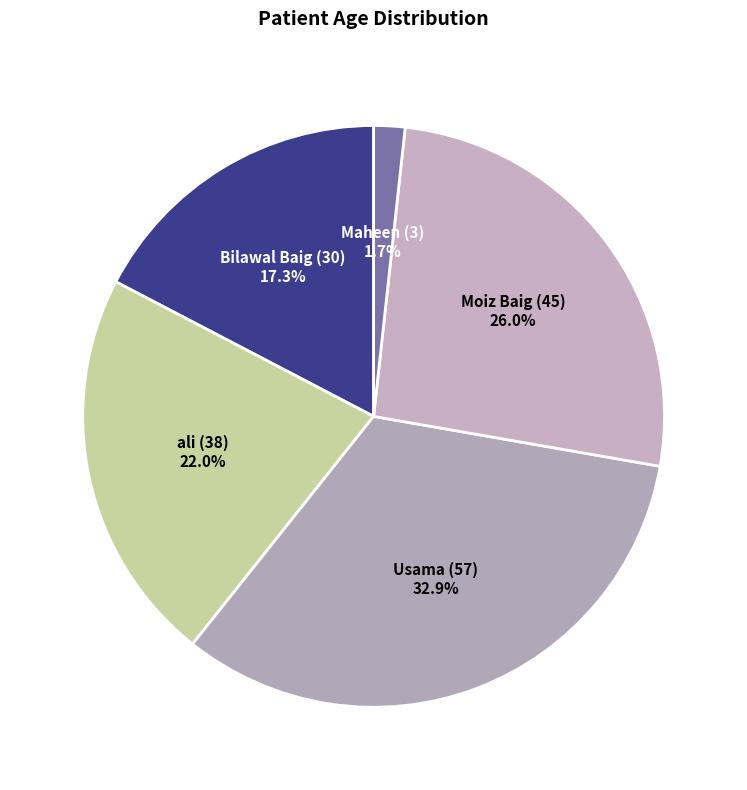

To the nearest percent, what is the difference between the Bilawal Baig (30) and Moiz Baig (45) slice percentages?

9%